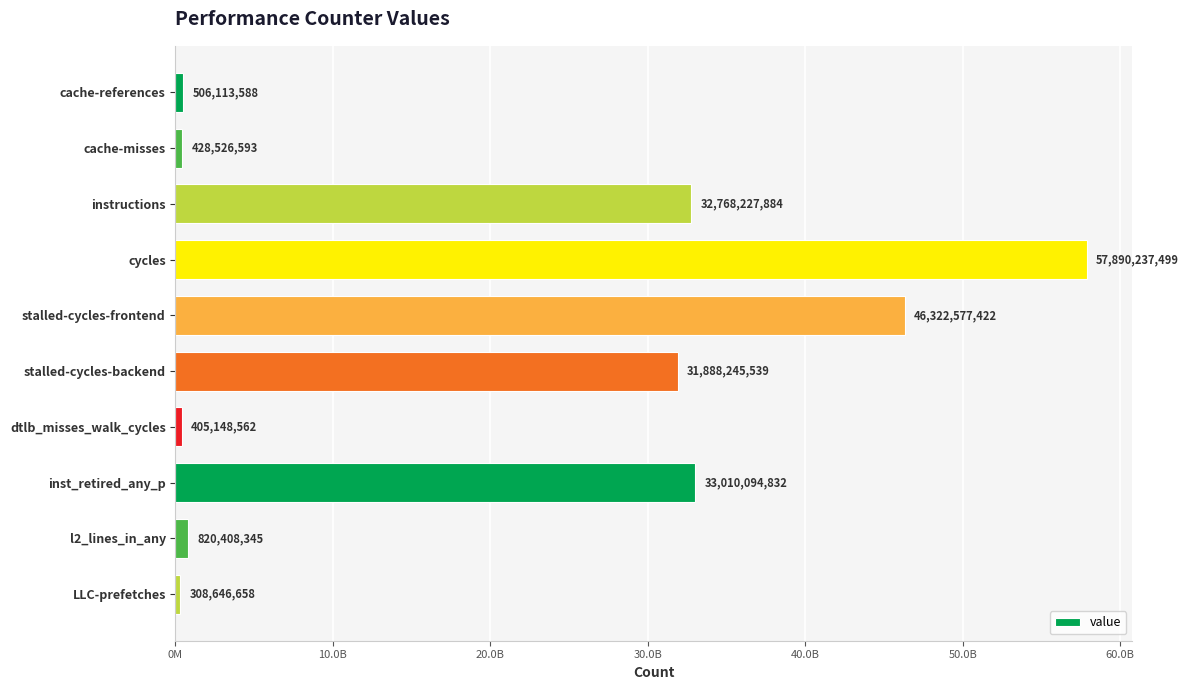

What is the average value?

20434822692